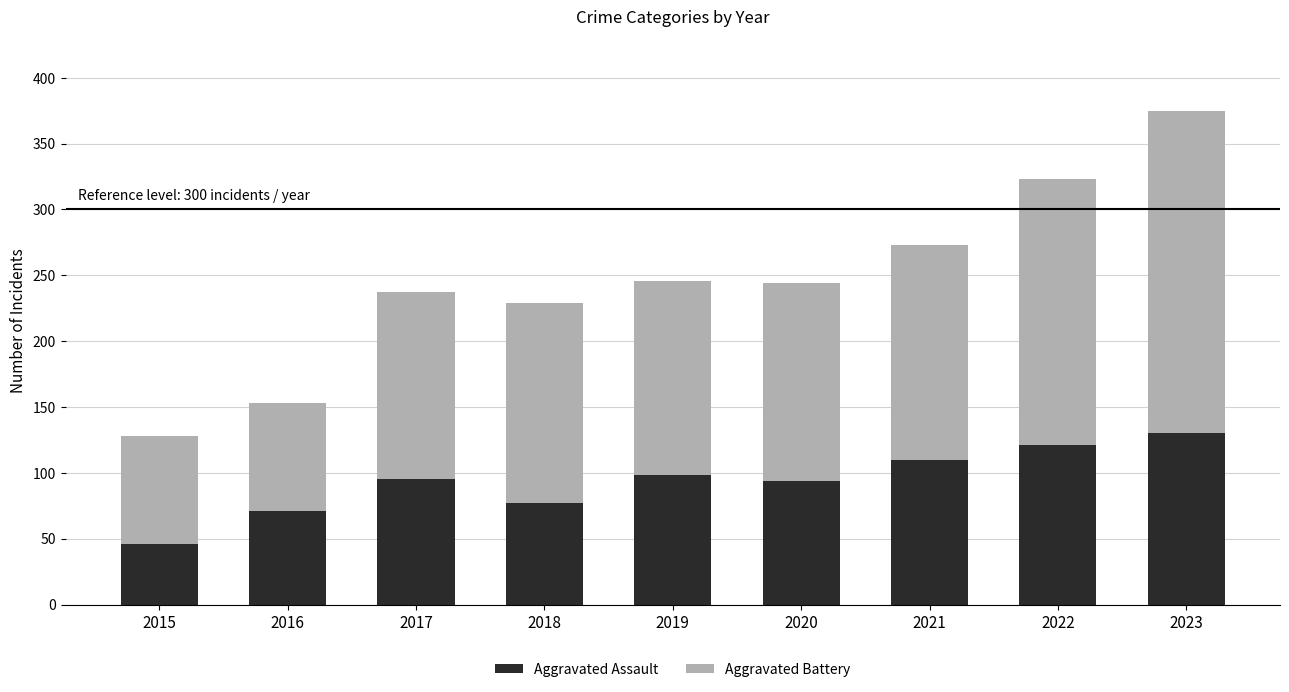

Is it true that Aggravated Assault equals 121 at 2022?

True